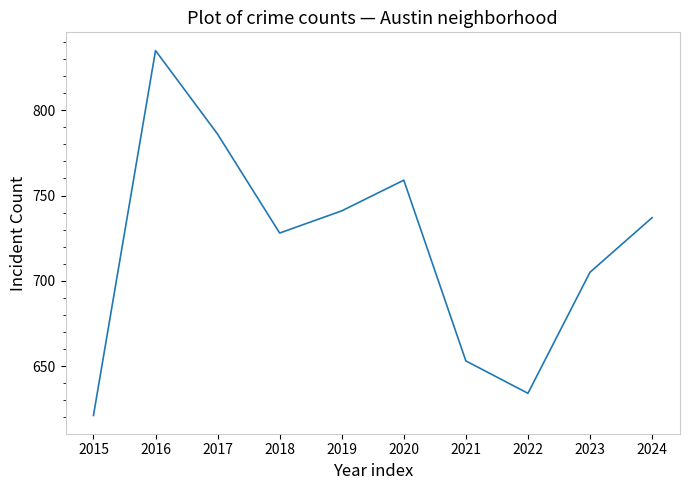

True or false: the data shows 1008 at 2022.

False